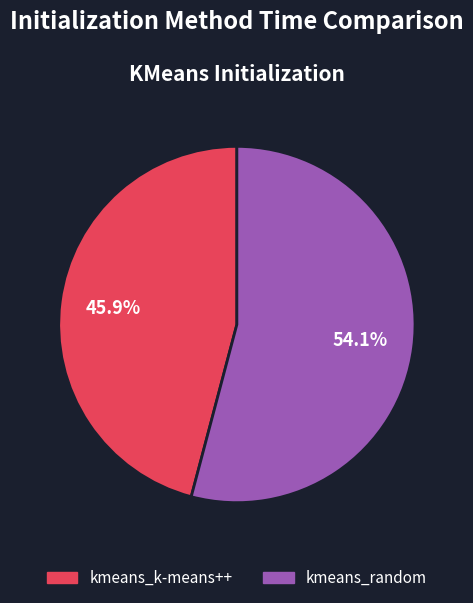

How many slices are in this pie chart?

2